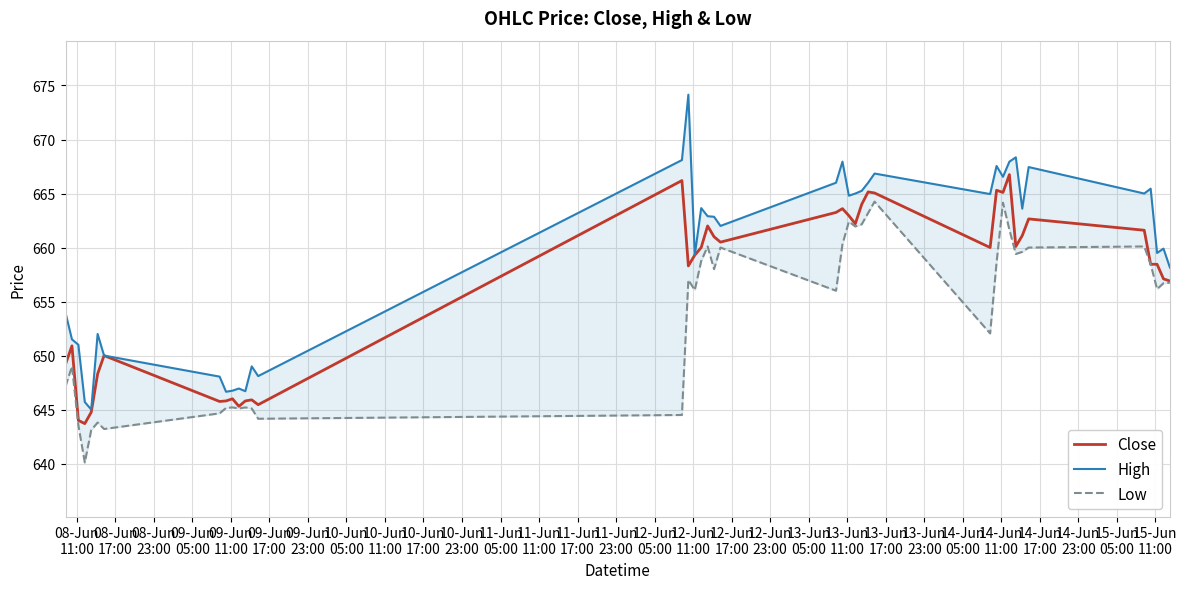

What is the maximum value for Close?

666.8